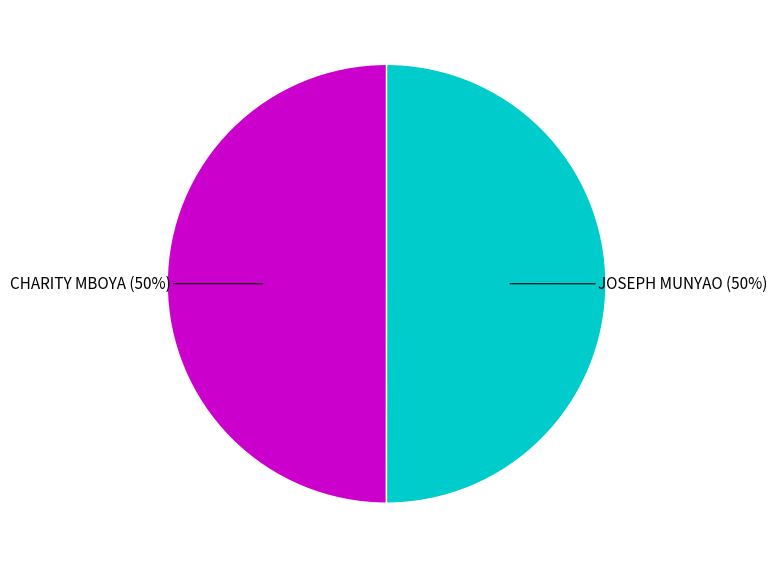

To the nearest percent, what is the average slice percentage?

50%